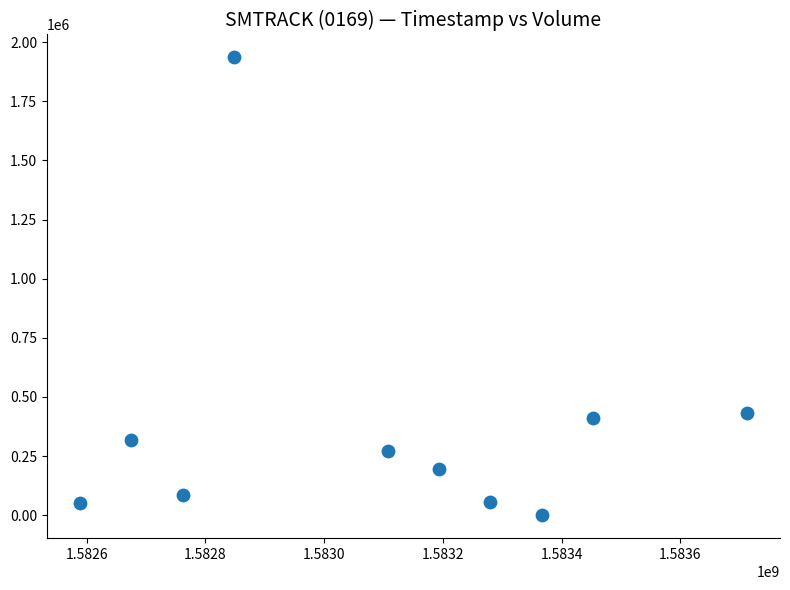

What is the range of X values (max minus min)?

1123200